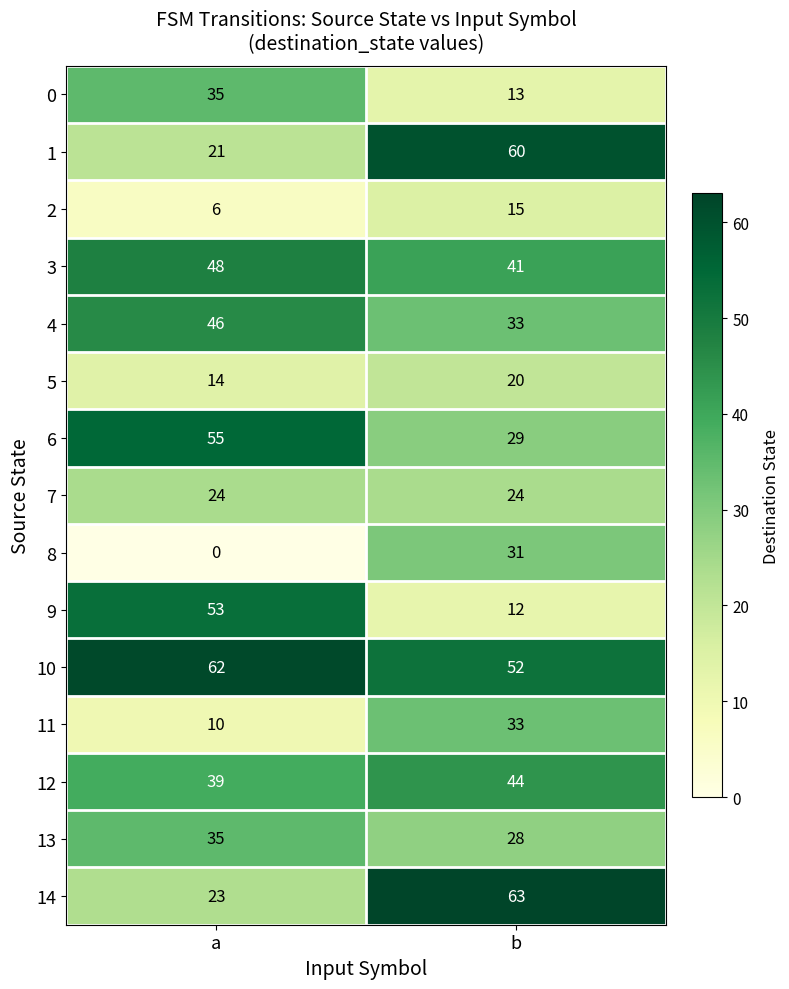

The 8 series shows 0 at a. True or false?

True